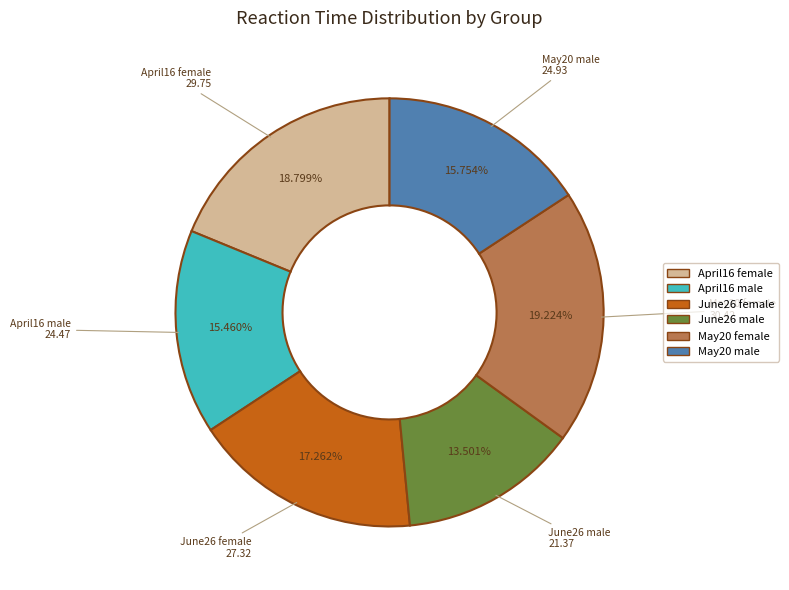

To the nearest percent, what is the combined percentage of May20 female and June26 male?

33%